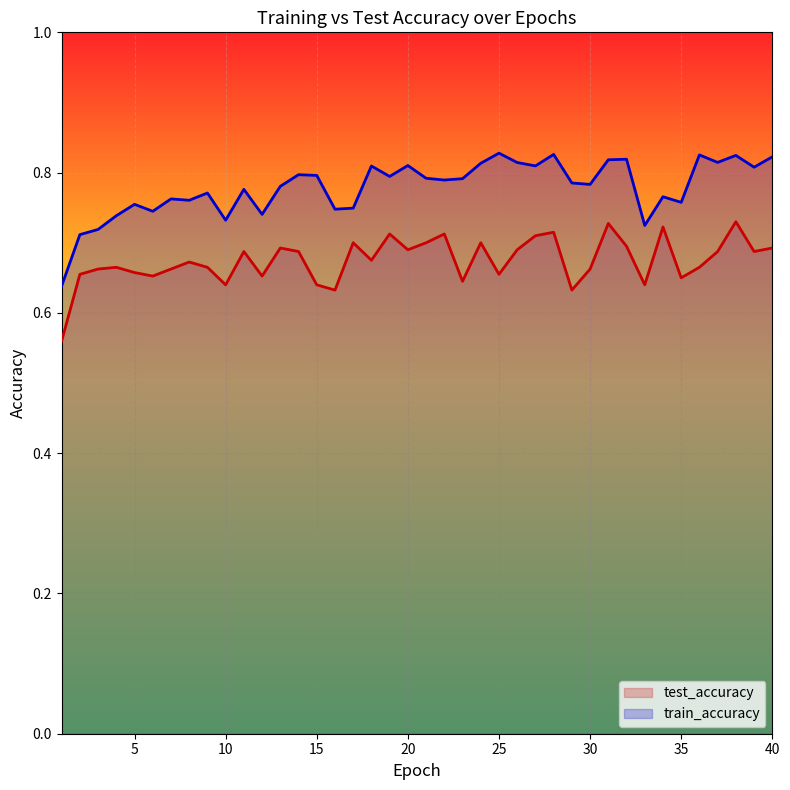

How many interior local peaks does the train_accuracy series have?

13